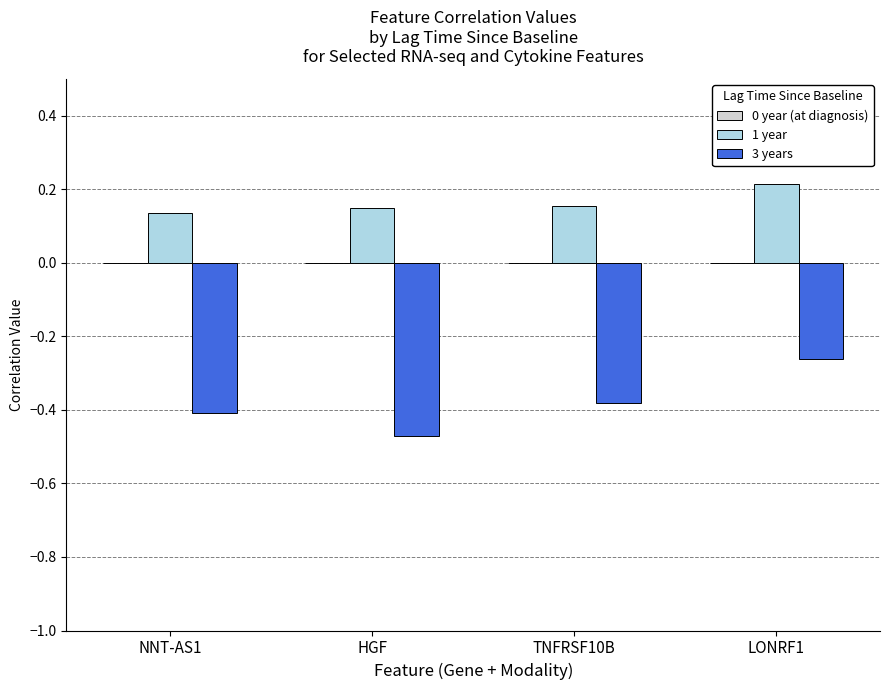

Is the value of 1 year at TNFRSF10B greater than the value of 3 years at TNFRSF10B?

Yes